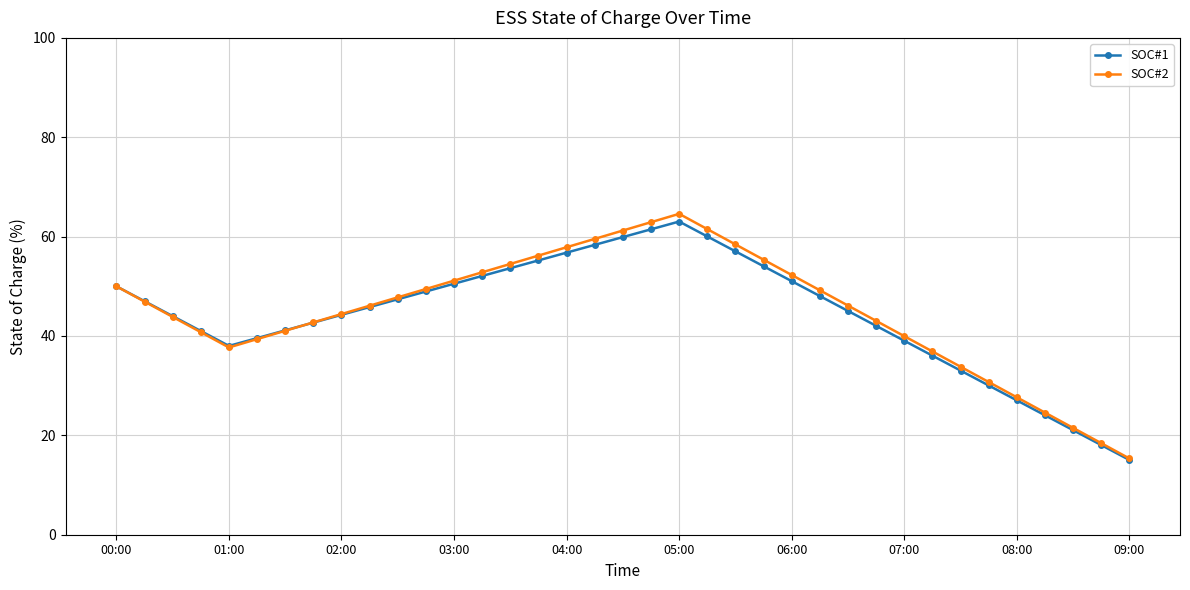

True or false: SOC#2 has more than 0 points higher than both neighbors.

True